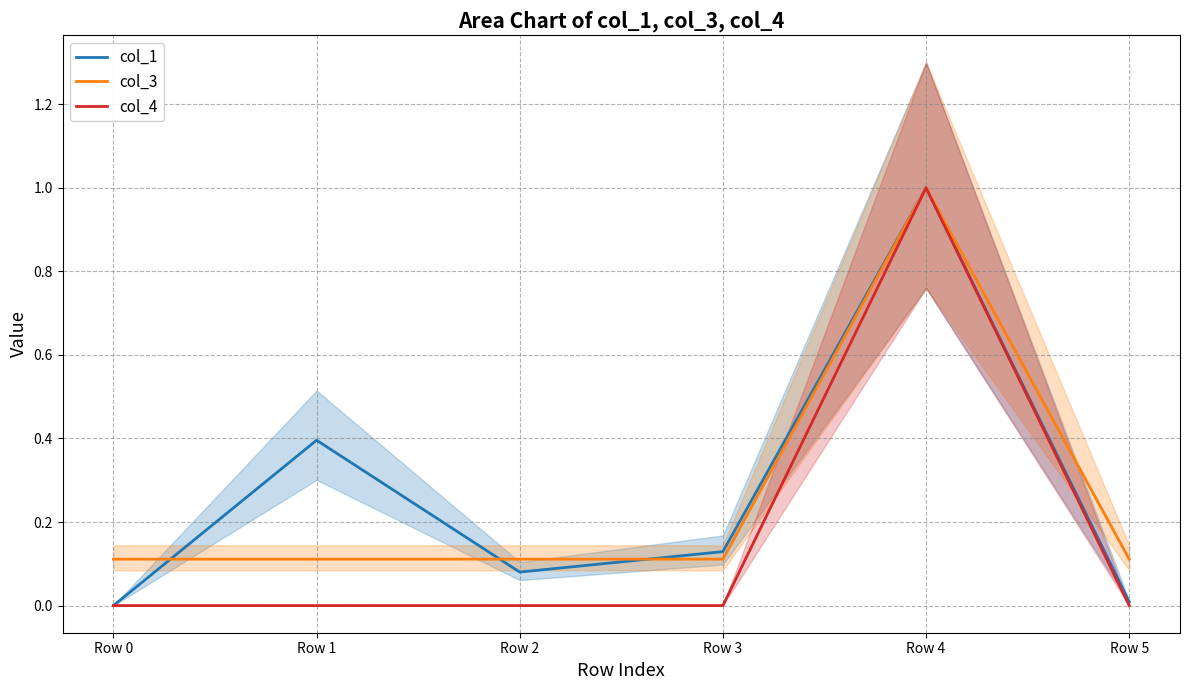

Is this an area chart (filled region under the line)?

No